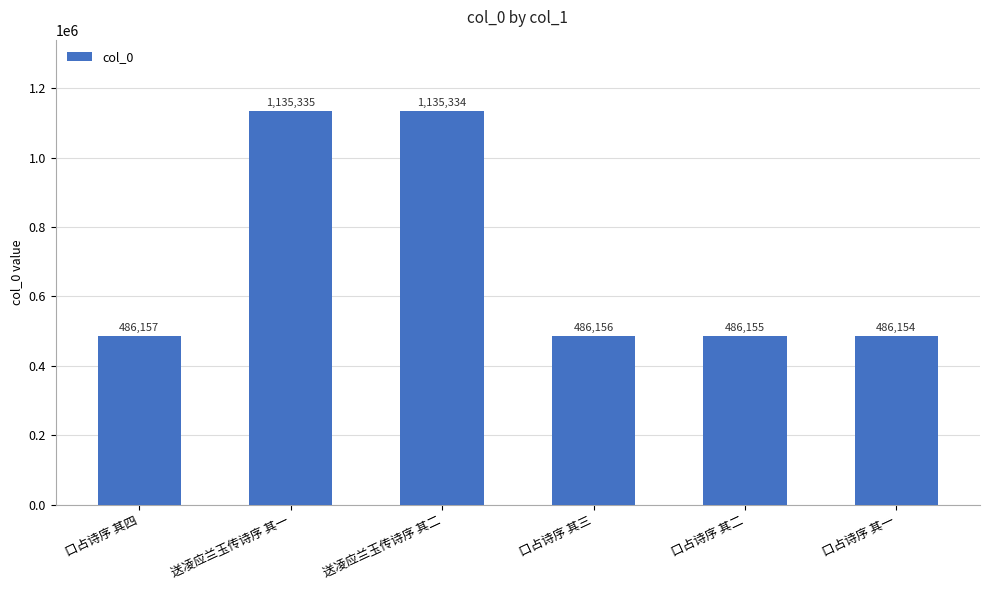

What is the approximate value at 口占诗序 其四?

486157